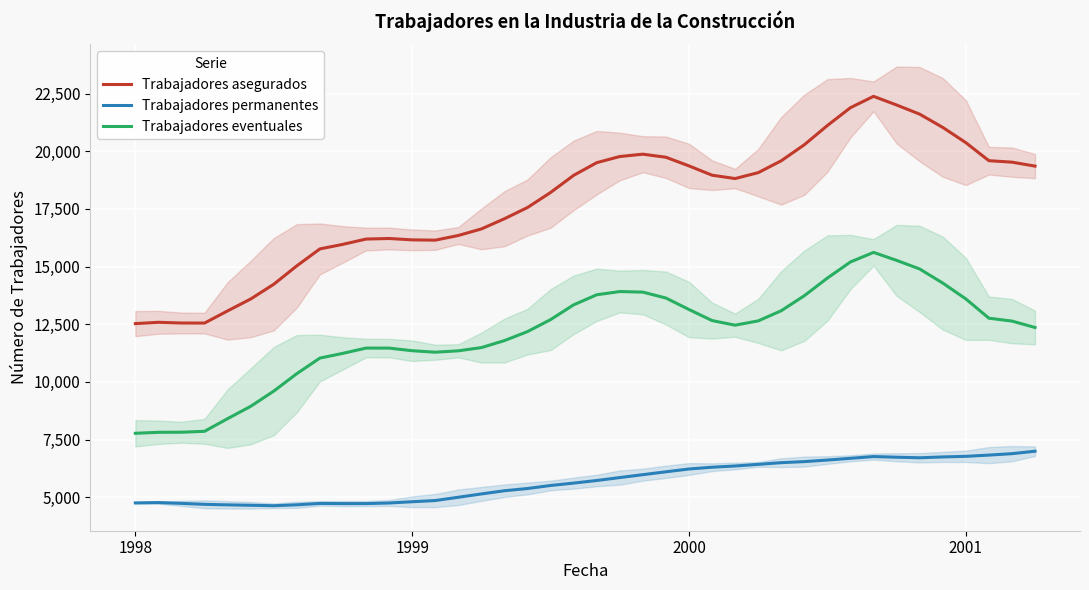

Is it true that Trabajadores asegurados equals 19771.0 at 21?

True